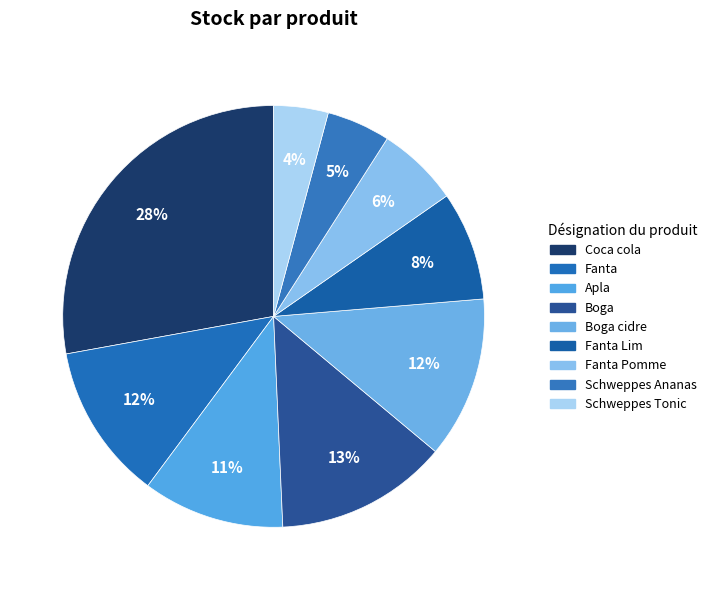

Rank the categories by value from lowest to highest.

Schweppes Tonic, Schweppes Ananas, Fanta Pomme, Fanta Lim, Apla, Fanta, Boga cidre, Boga, Coca cola